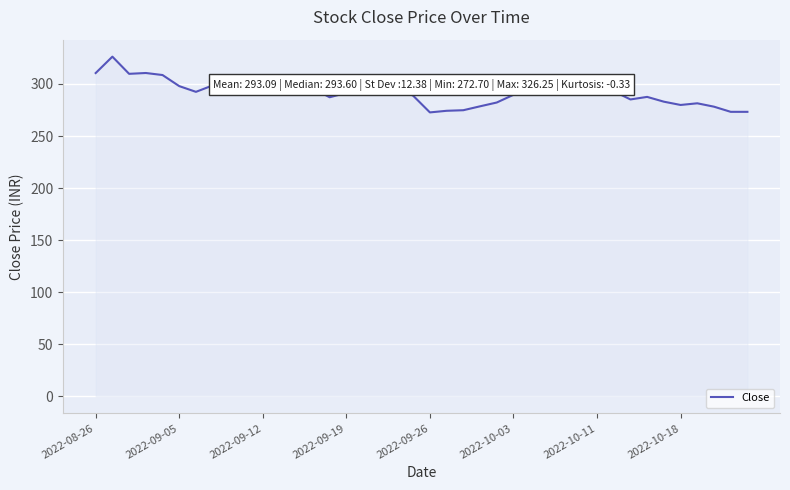

What is the minimum value shown in the chart?

272.7